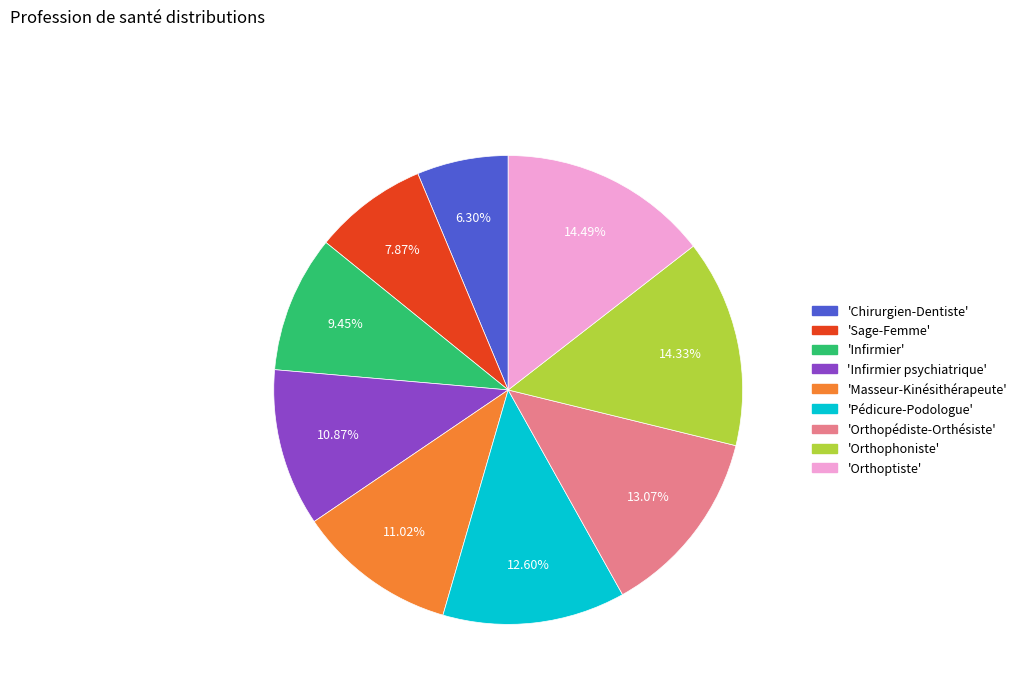

Does any single category account for the majority?

No